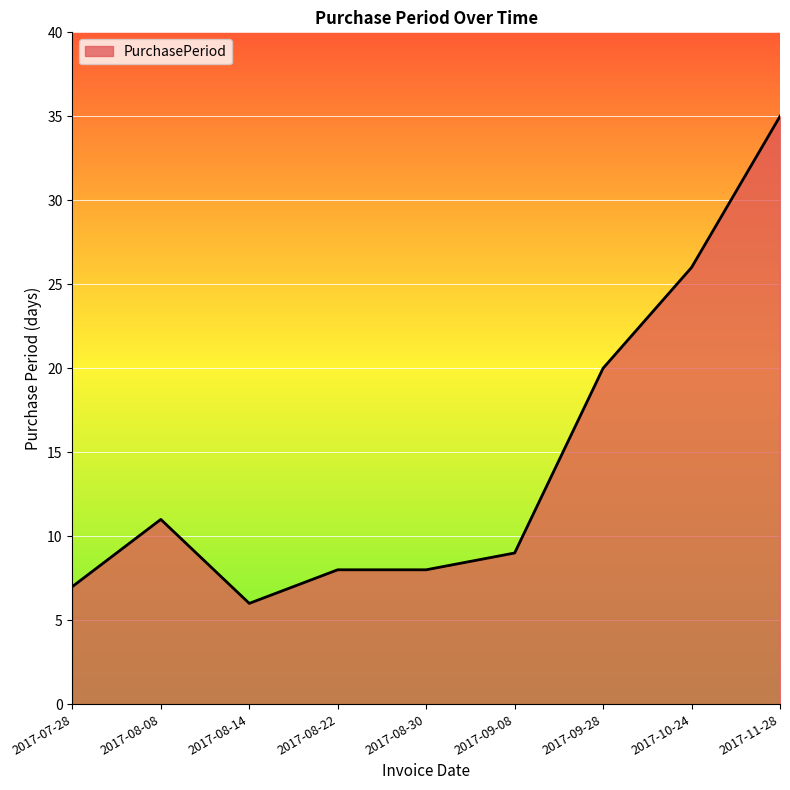

Is it true that the value at 2017-08-30 is 8?

True